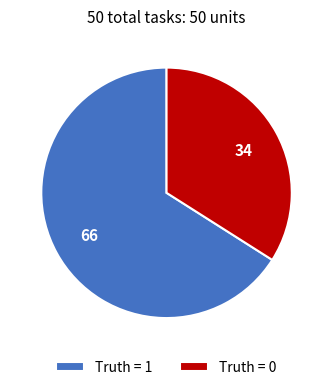

Which category accounts for the majority?

Truth = 1